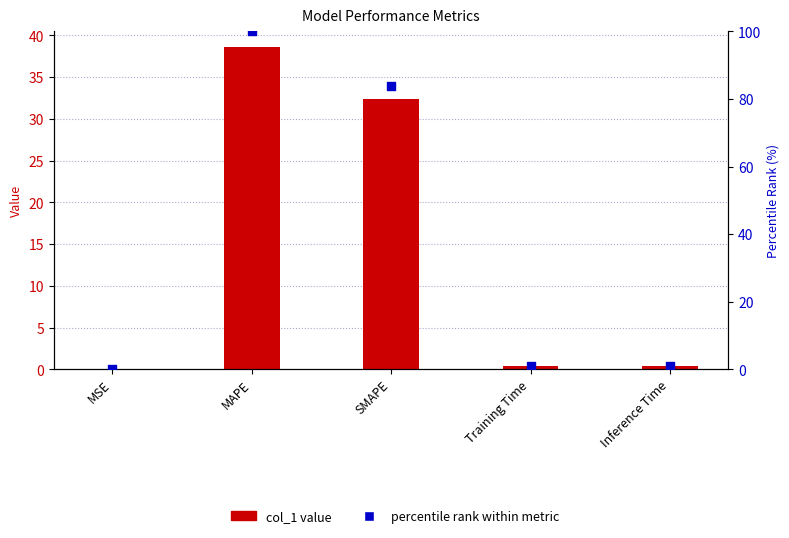

Is the value of percentile rank within metric at MSE greater than the value of col_1 value at Inference Time?

No